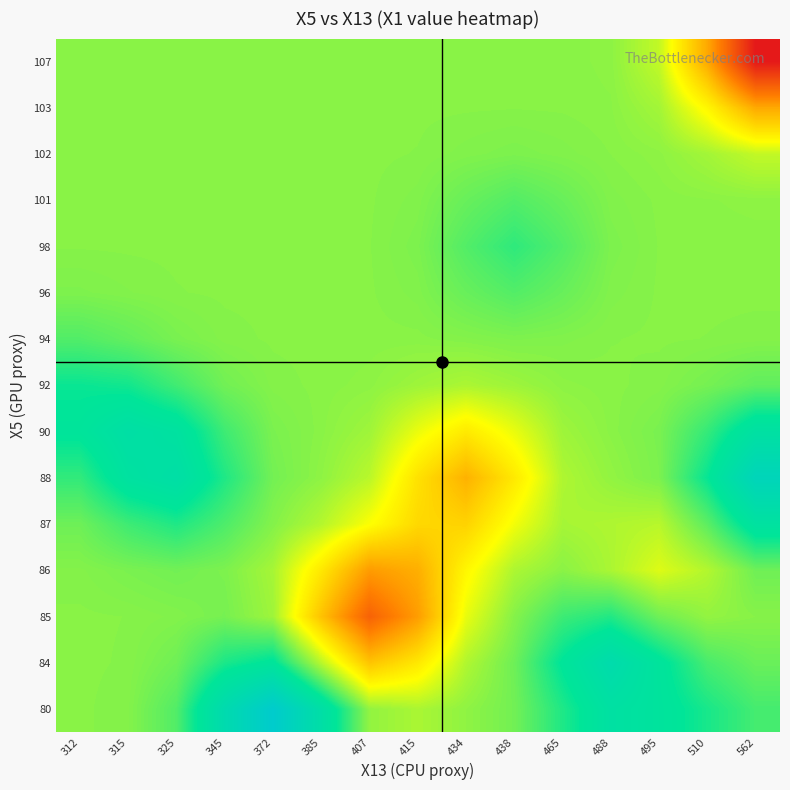

At which category does the chart reach its minimum across all series?

562